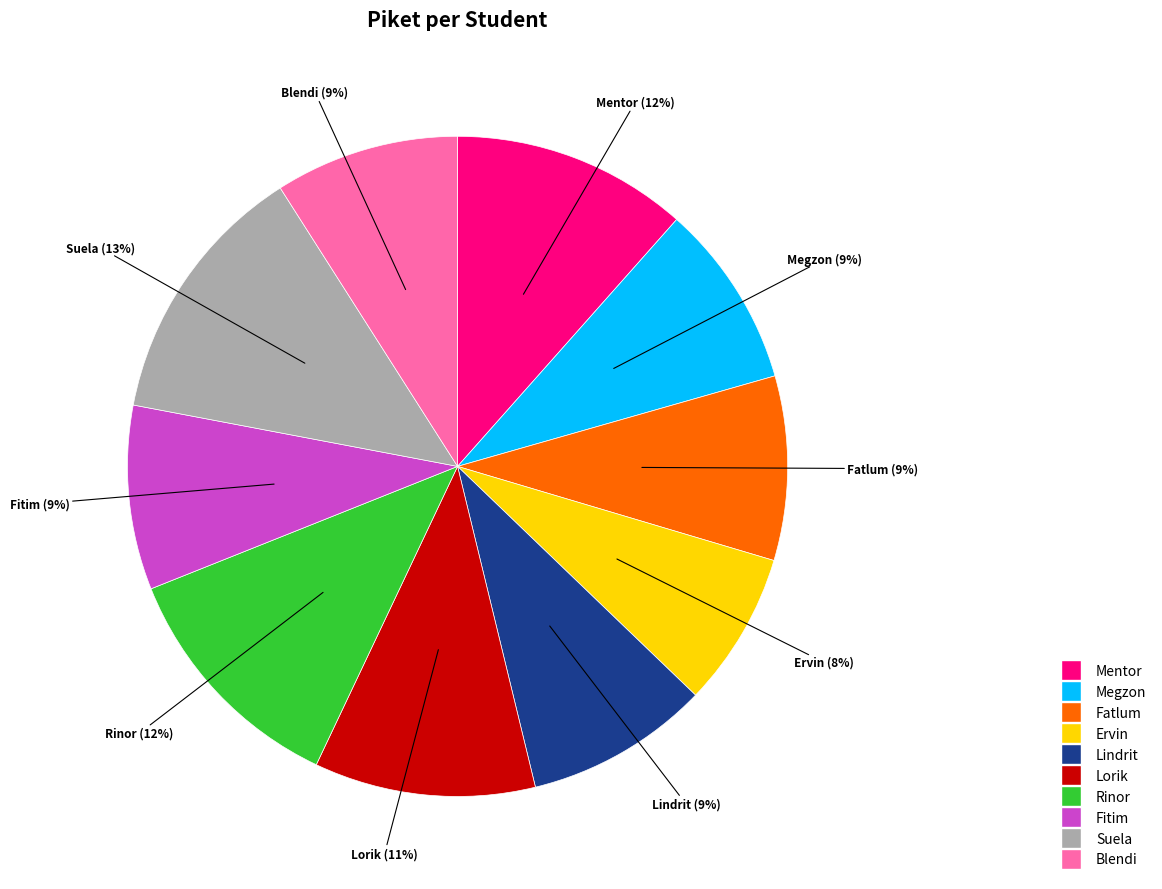

Do Fatlum and Suela together represent more than half of the pie?

No